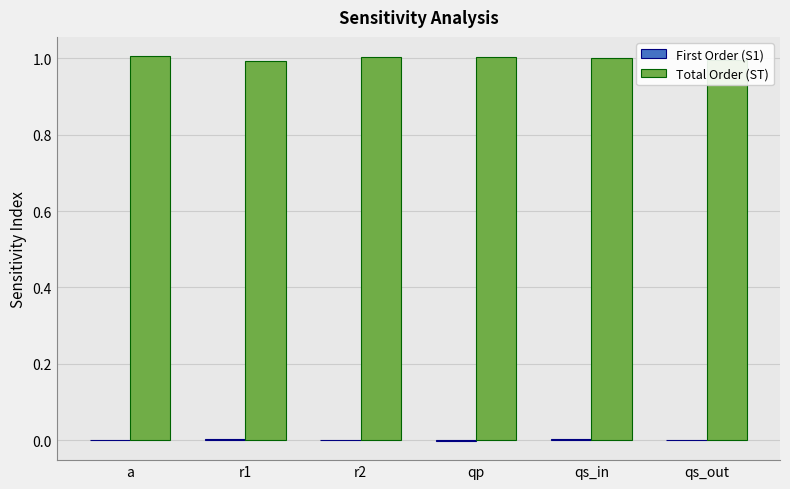

Which series has the largest total across all categories?

Total Order (ST)